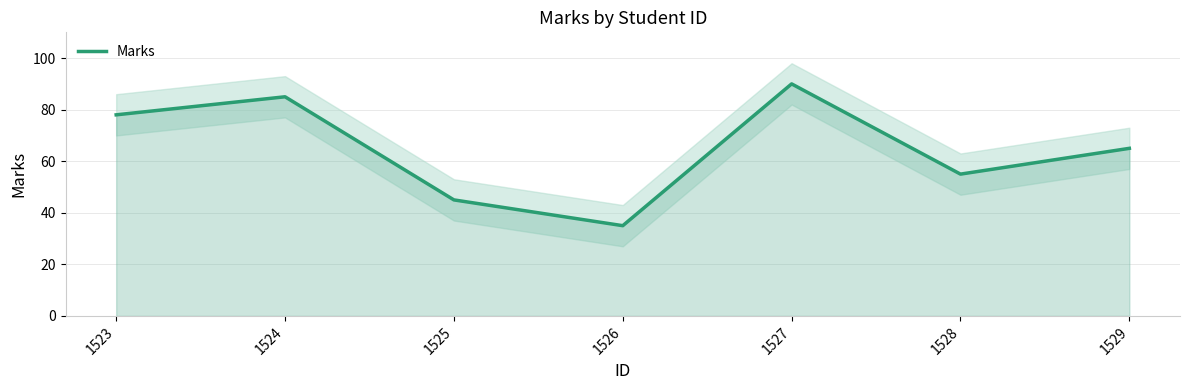

Rank the categories by value from highest to lowest.

1527, 1524, 1523, 1529, 1528, 1525, 1526